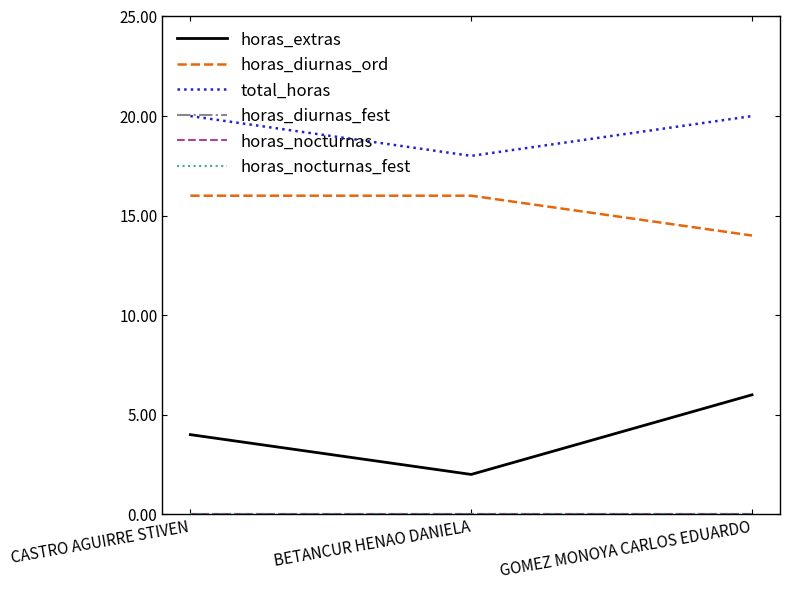

Does the chart have visible grid lines?

No